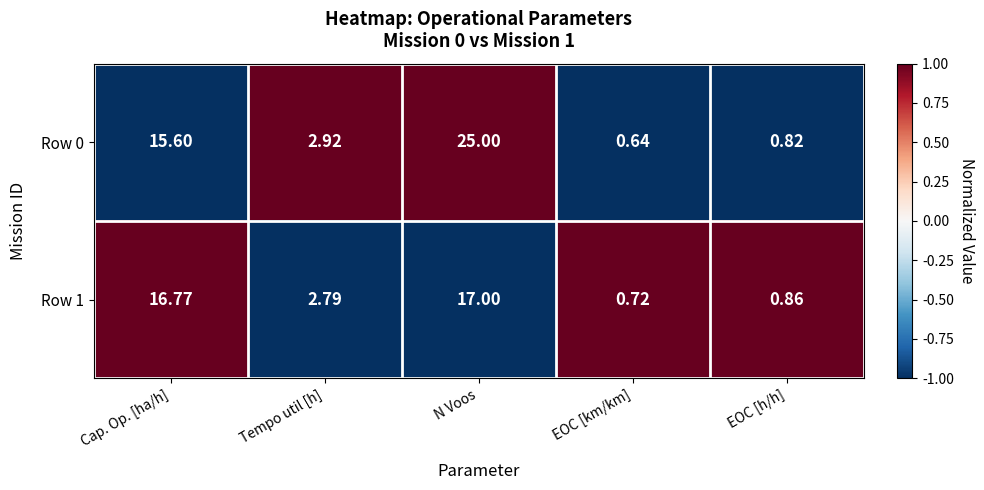

At which label is Row 1 closest to 8?

Tempo util [h]